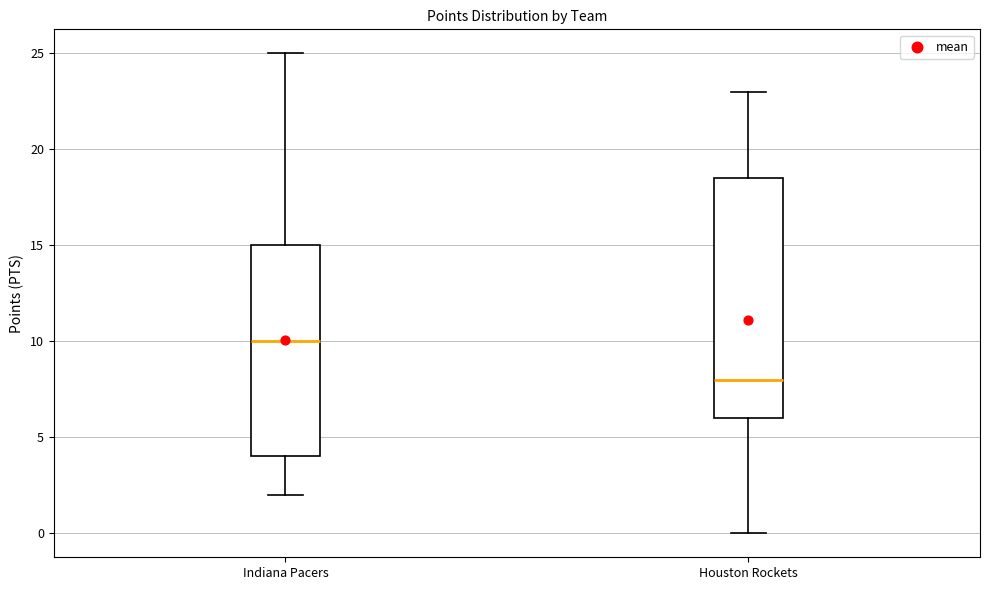

Reading left to right, read every box against the y-axis: the position of its median line, the range the box covers, and the ends of its whiskers. The values are not printed on the chart, so give them approximately, as read against the axis.

Indiana Pacers: median 10.0, box 4.0 to 15.0, whiskers 2.0 to 25.0
Houston Rockets: median 8.0, box 6.0 to 18.5, whiskers 0.0 to 23.0